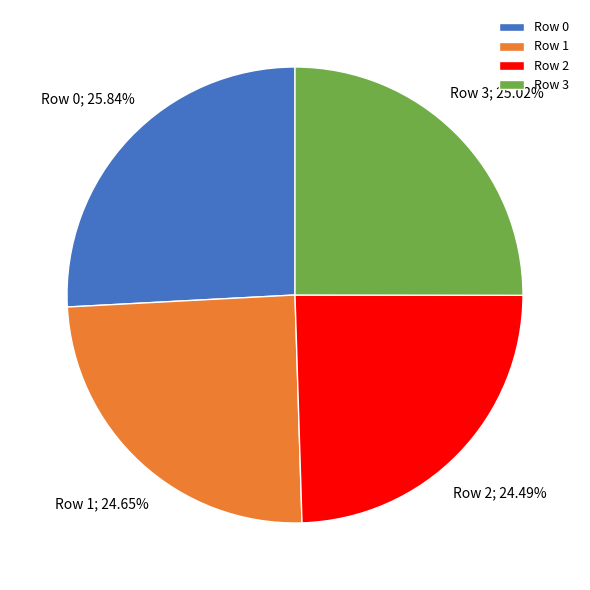

What percentage is the Row 0 slice, to the nearest percent?

26%